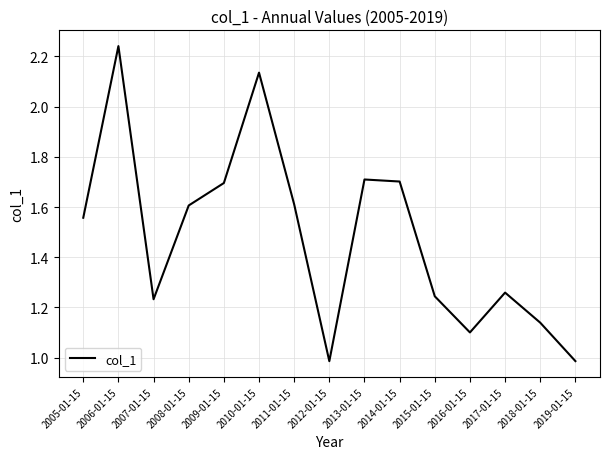

What is the difference between the values at 2008-01-15 and 2015-01-15?

0.4